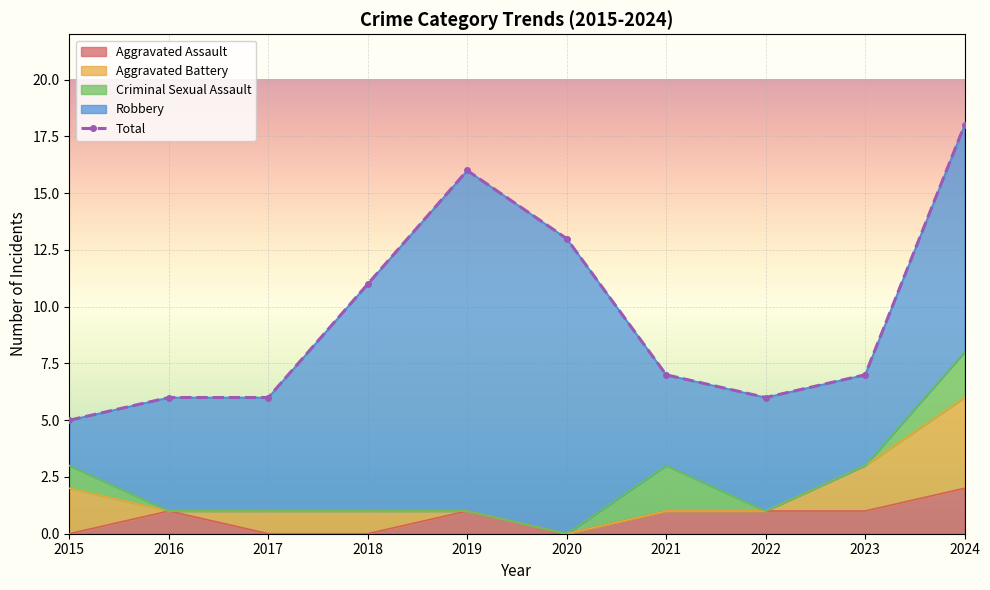

Which category has the lowest value across all series?

2015